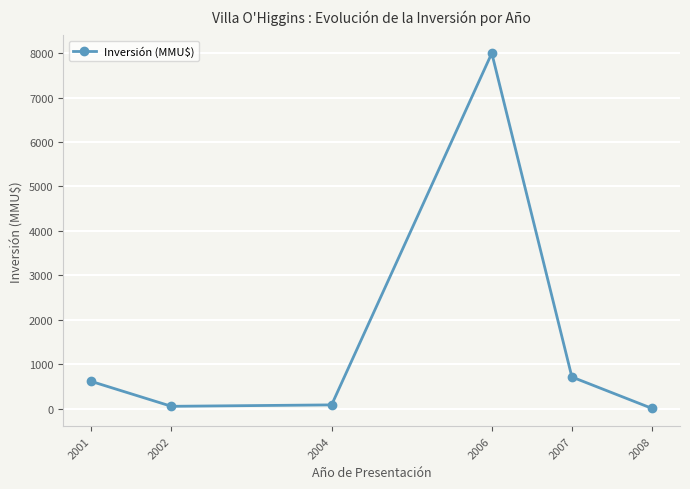

True or false: the data has more than 1 interior local peaks.

False